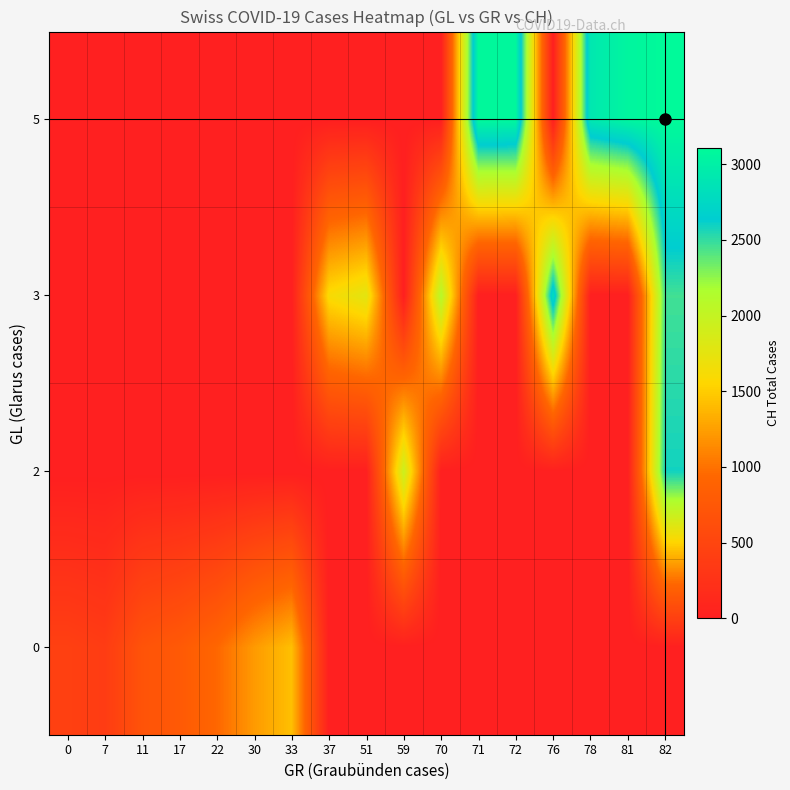

At 17, list the series in order from smallest to largest.

2, 3, 5, 0